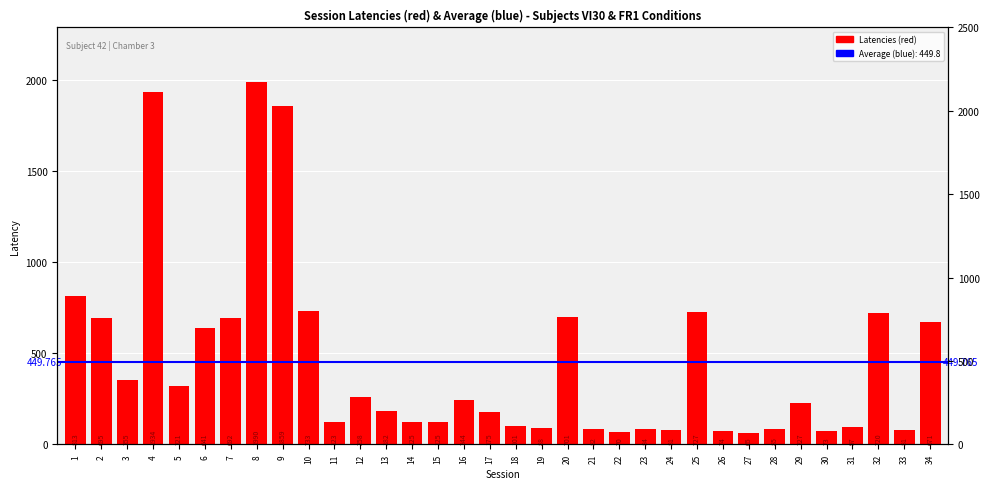

Which category has the highest value across all series?

8